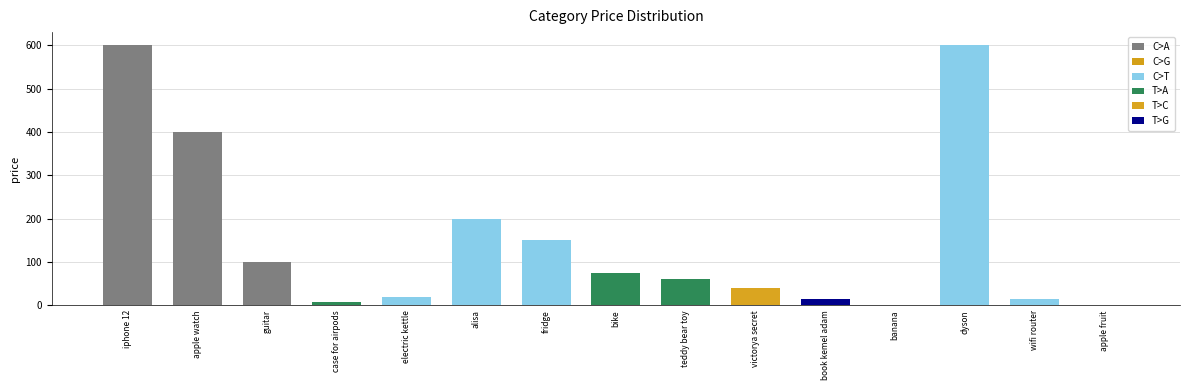

True or false: the data shows 600 at dyson.

True